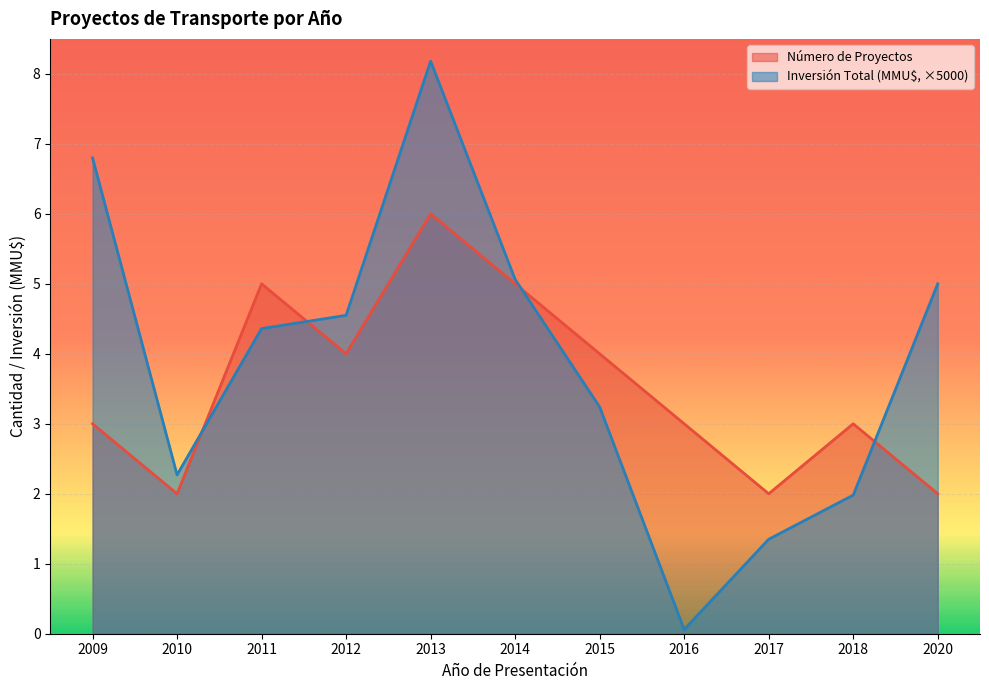

Which series has the largest total across all categories?

Inversión Total (MMU$, ×5000)